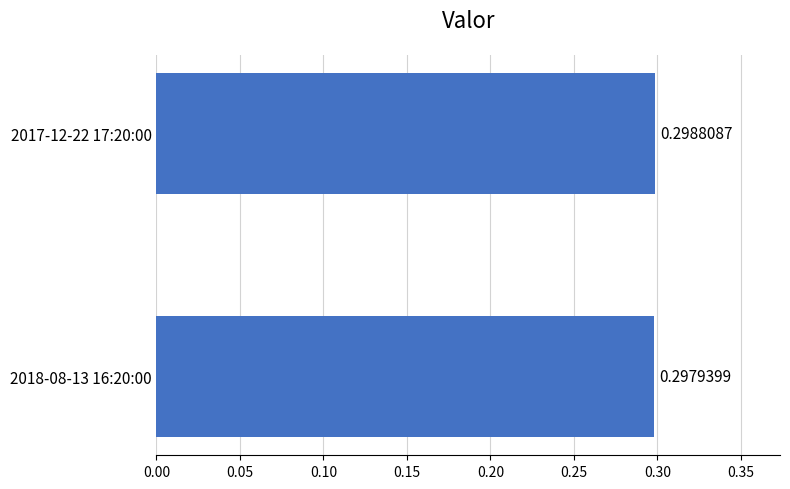

What is the sum of the values at 2017-12-22 17:20:00 and 2018-08-13 16:20:00?

0.6